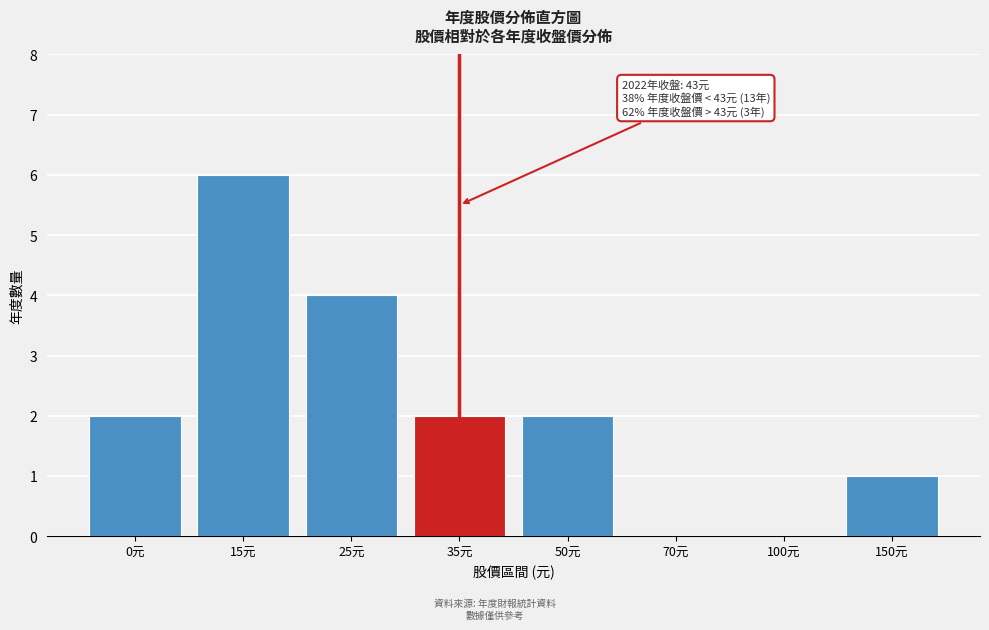

Reading left to right, list all the values displayed in this chart.

0元=2	15元=6	25元=4	35元=2	50元=2	70元=0	100元=0	150元=1